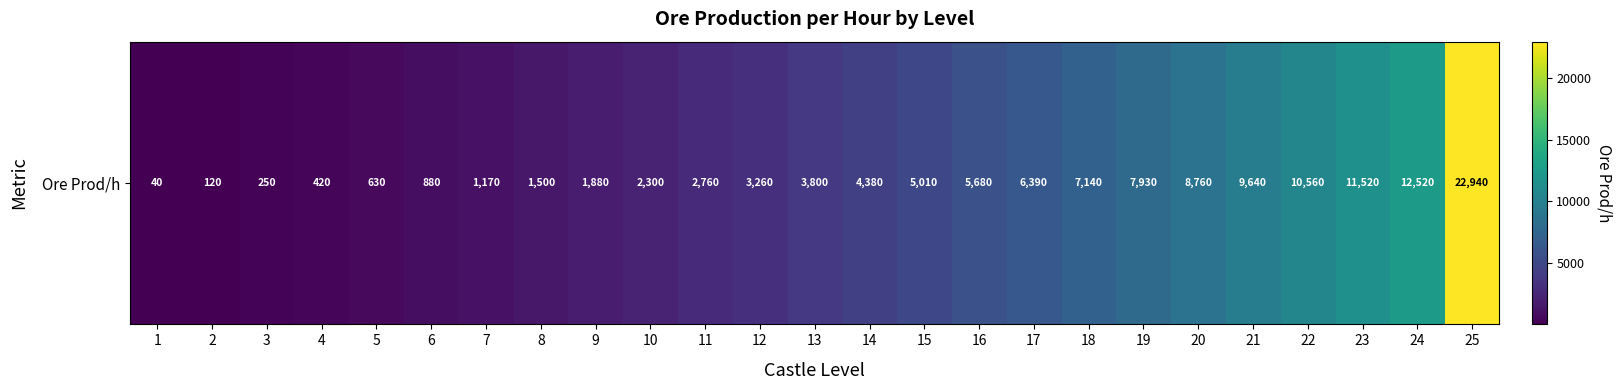

Where does the data first go above 3800?

14